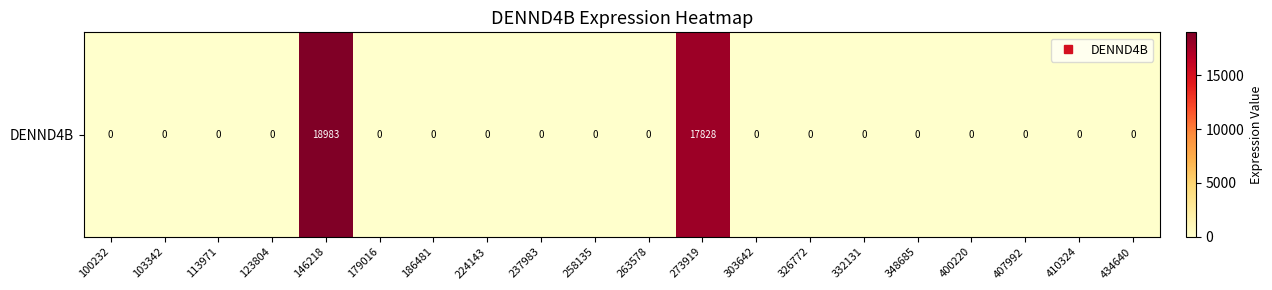

Rank the categories by value from lowest to highest.

100232, 103342, 113971, 123804, 179016, 186481, 224143, 237983, 258135, 263578, 303642, 326772, 332131, 348685, 400220, 407992, 410324, 434640, 273919, 146218